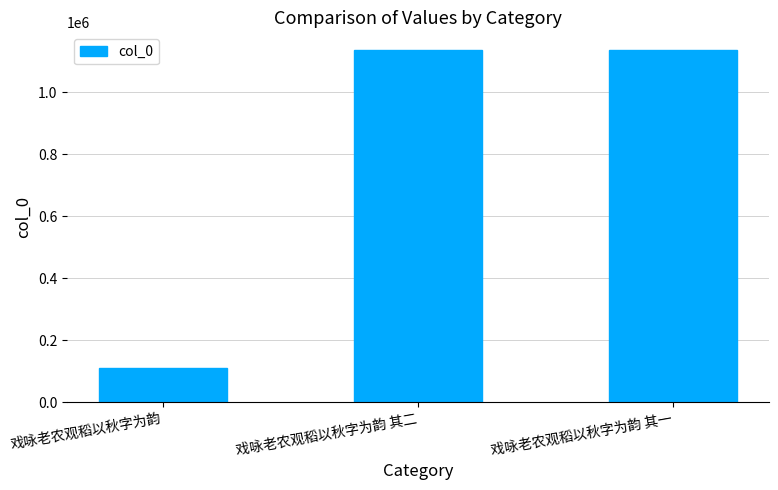

What is the sum of the values at 戏咏老农观稻以秋字为韵 其二 and 戏咏老农观稻以秋字为韵 其一?

2270450